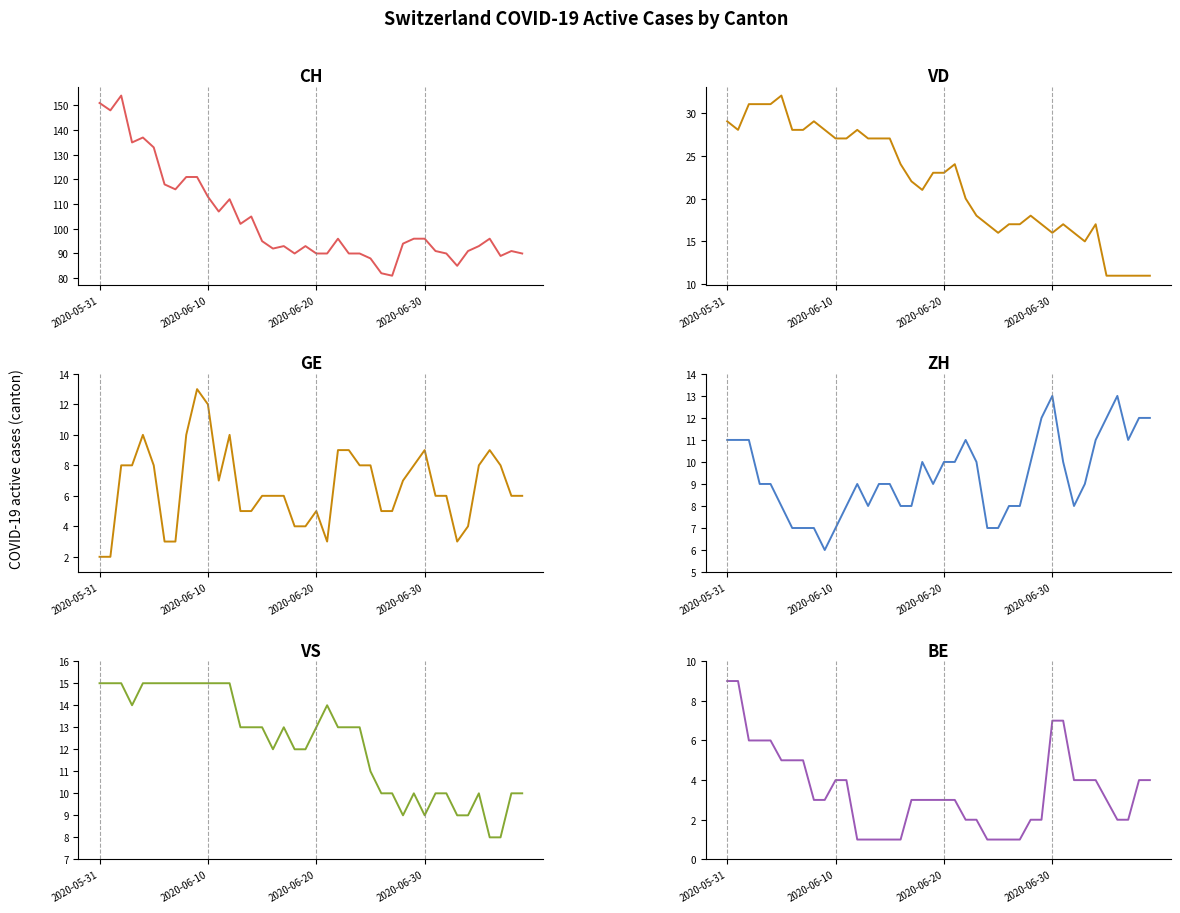

What is the difference between the maximum and minimum values in the VD series?

21